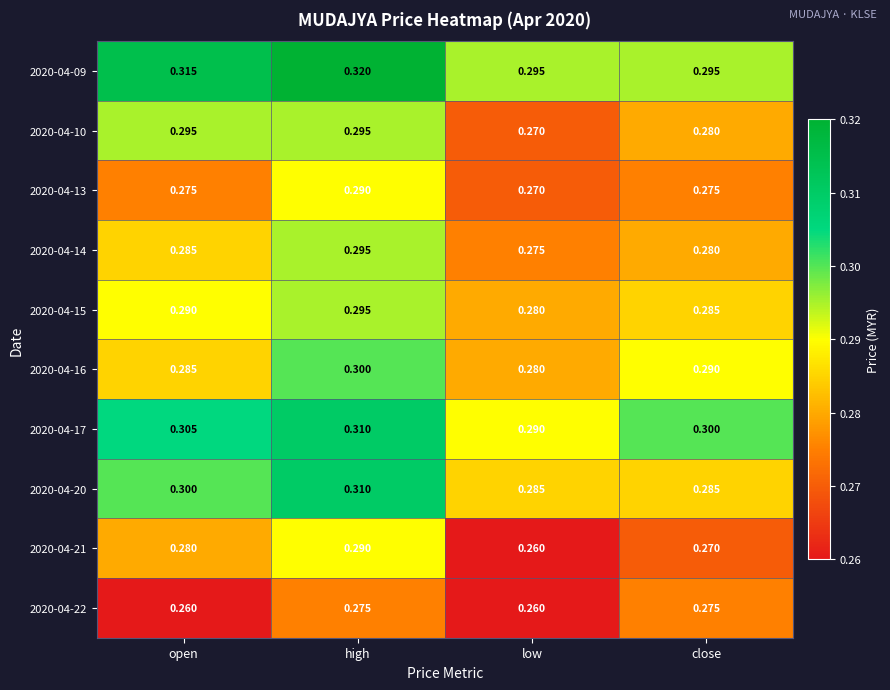

Which category has the highest value across all series?

high